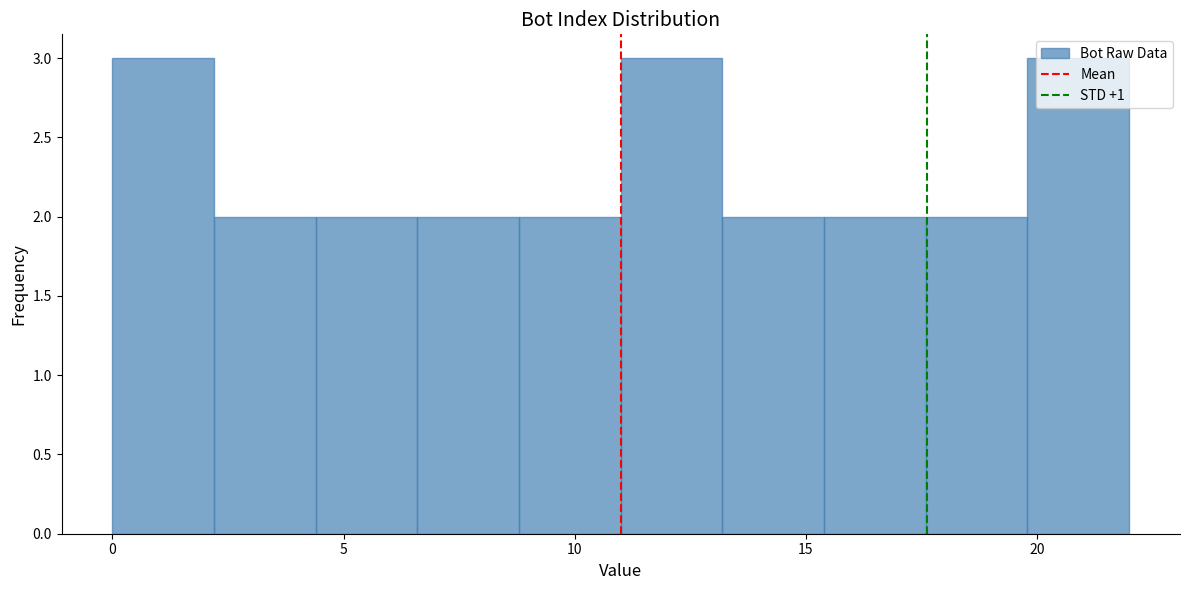

Reading left to right, transcribe this chart: for each bar, give the range it covers on the x-axis and its height. Neither the bar edges nor the heights are printed on the chart, so give them approximately, as read against the axes.

0.0 to 2.2: 3
2.2 to 4.4: 2
4.4 to 6.6: 2
6.6 to 8.8: 2
8.8 to 11.0: 2
11.0 to 13.2: 3
13.2 to 15.4: 2
15.4 to 17.6: 2
17.6 to 19.8: 2
19.8 to 22.0: 3